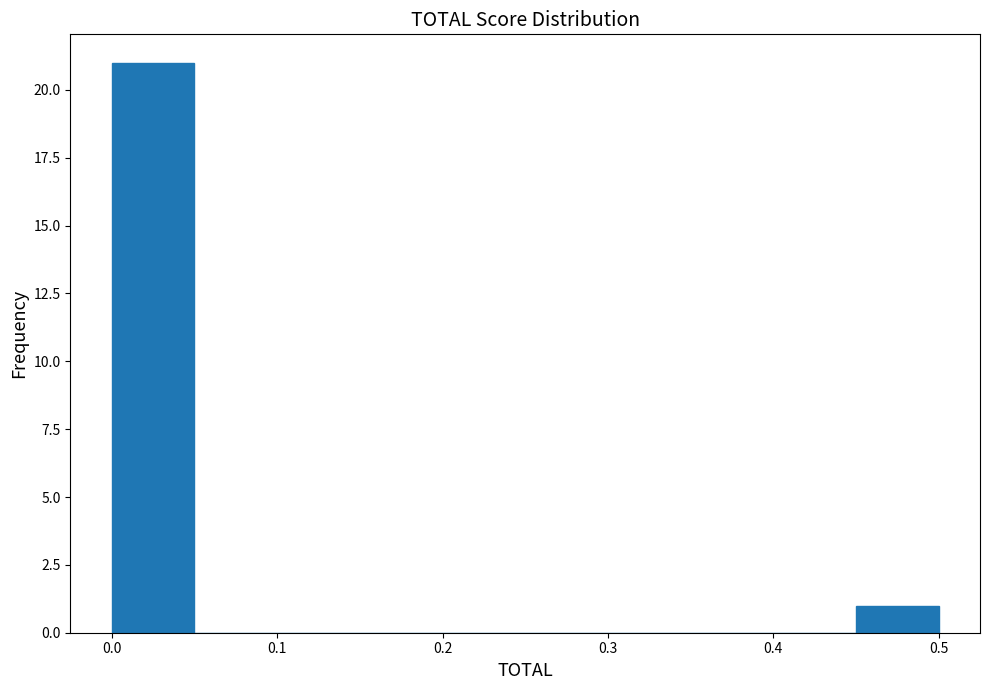

How tall is the bar that spans 0.45 to 0.50 on the x-axis? The values are not printed on the chart, so give them approximately, as read against the axis.

1